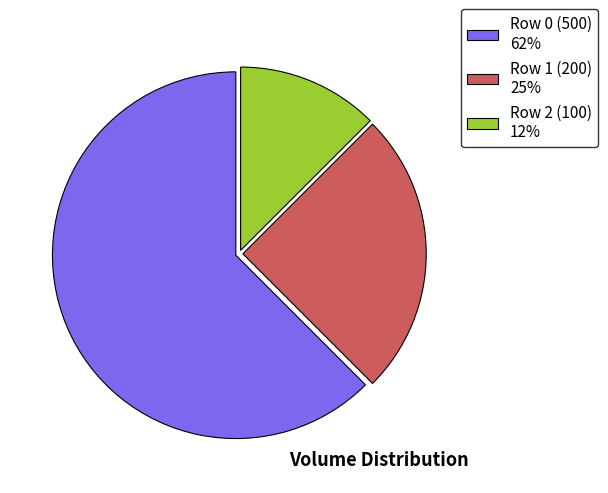

Is it true that Row 2 (100) is 25% of the pie?

False